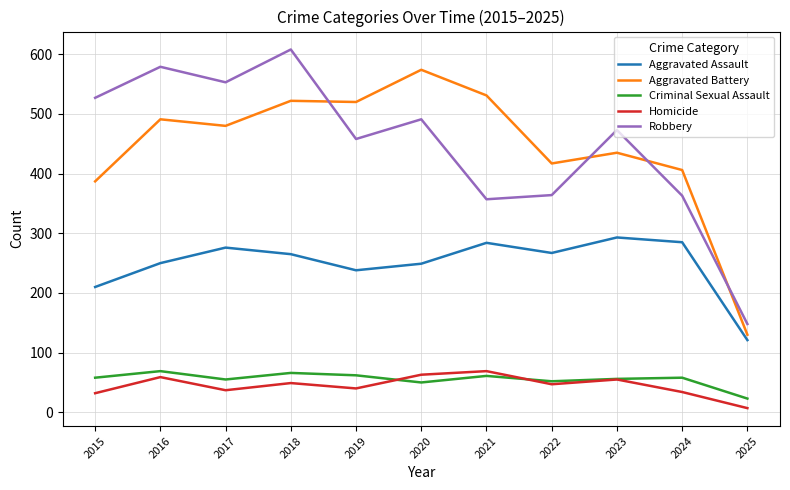

What is the highest value of the Robbery series?

608